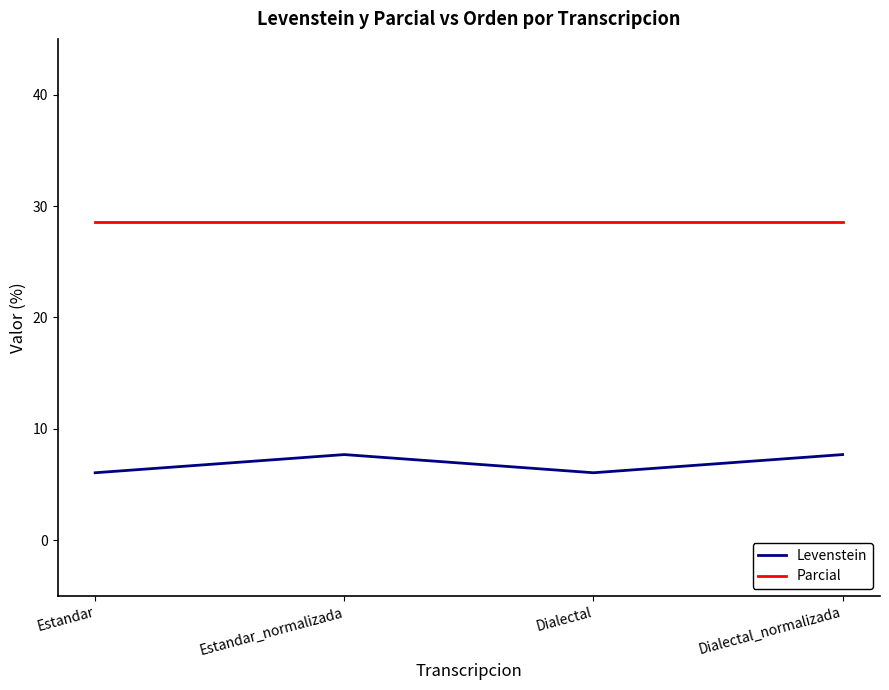

True or false: Parcial and Levenstein cross at least once.

False